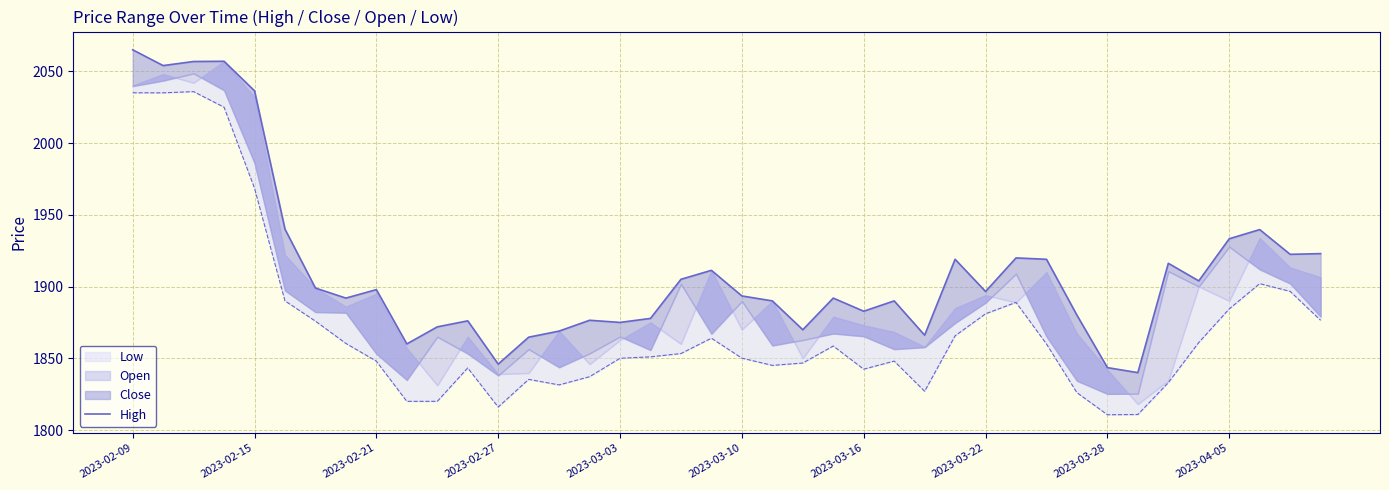

How many points are higher than both their immediate neighbors (excluding endpoints)?

11